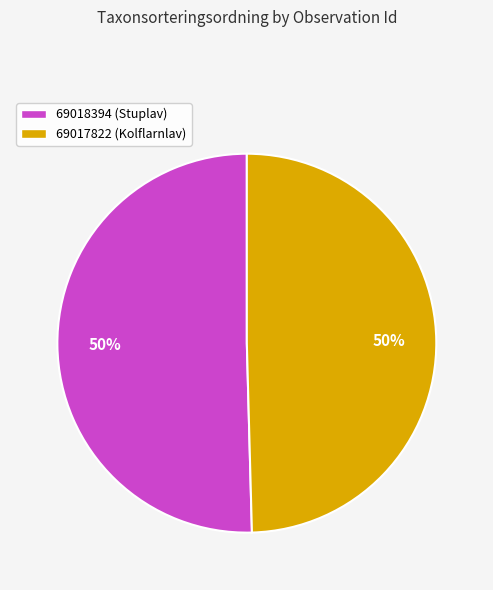

To the nearest percent, what is the combined percentage of 69017822 (Kolflarnlav) and 69018394 (Stuplav)?

100%